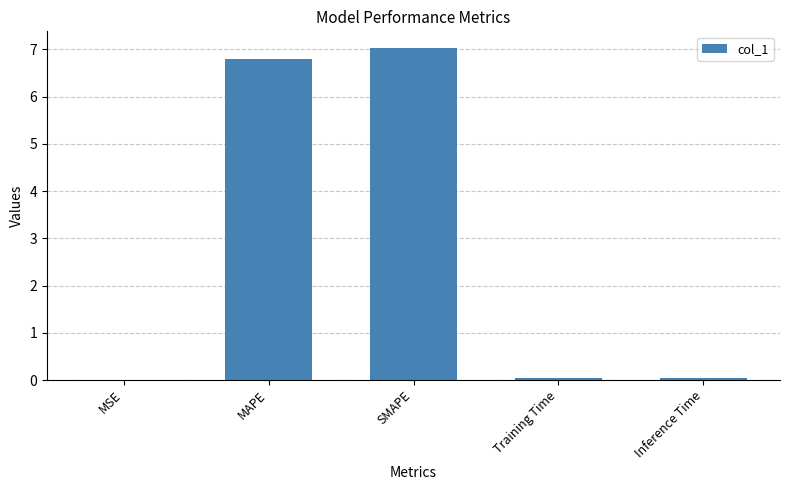

What is the average value?

2.8